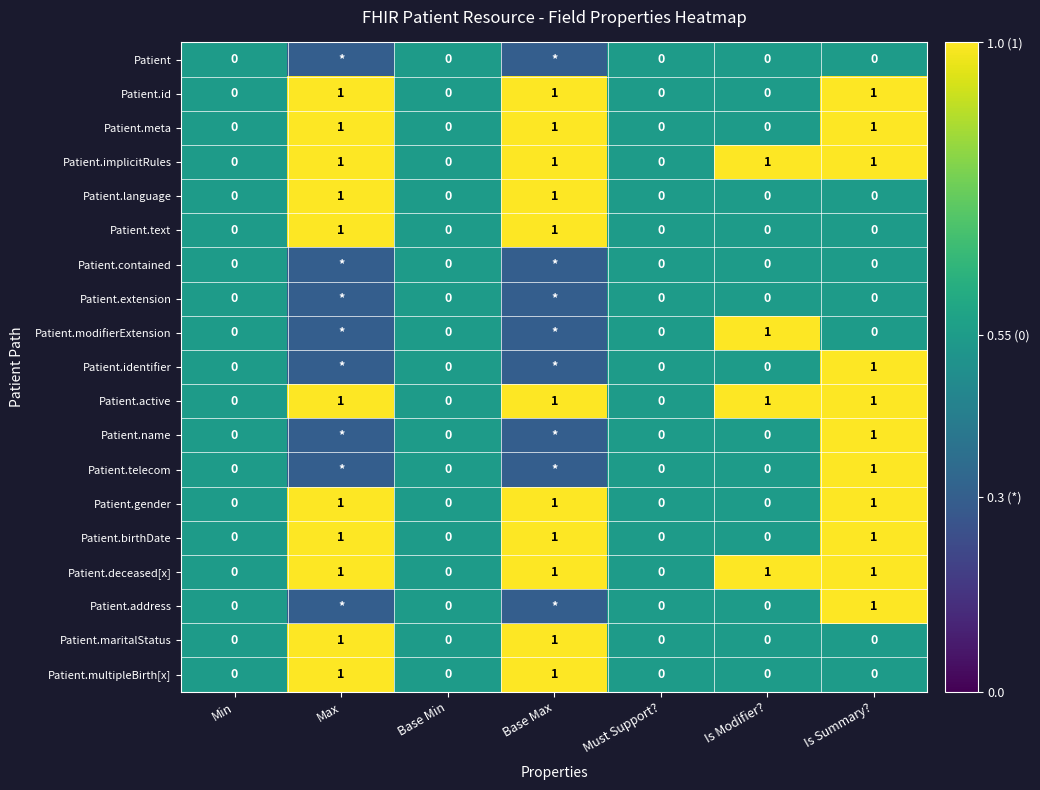

The Patient.birthDate series shows 1.0 at Is Summary?. True or false?

True